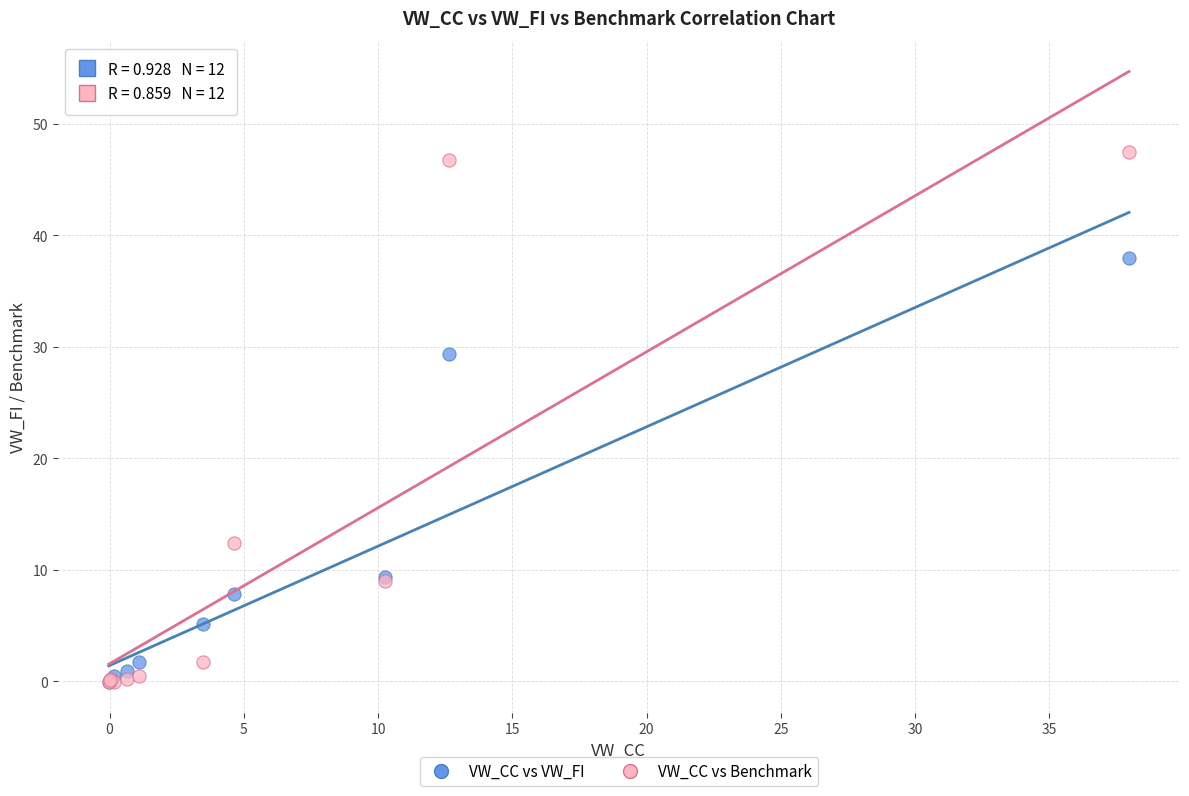

Which series reaches the maximum Y coordinate?

VW_CC vs Benchmark